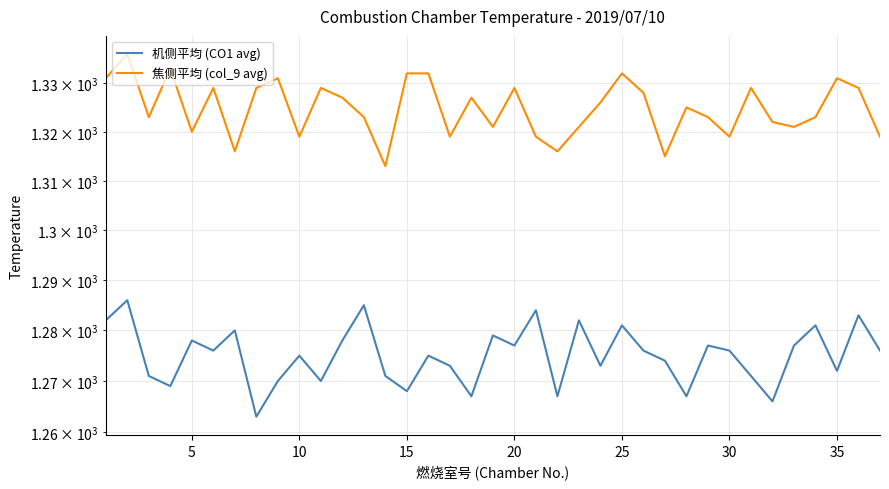

Does the chart have visible grid lines?

Yes